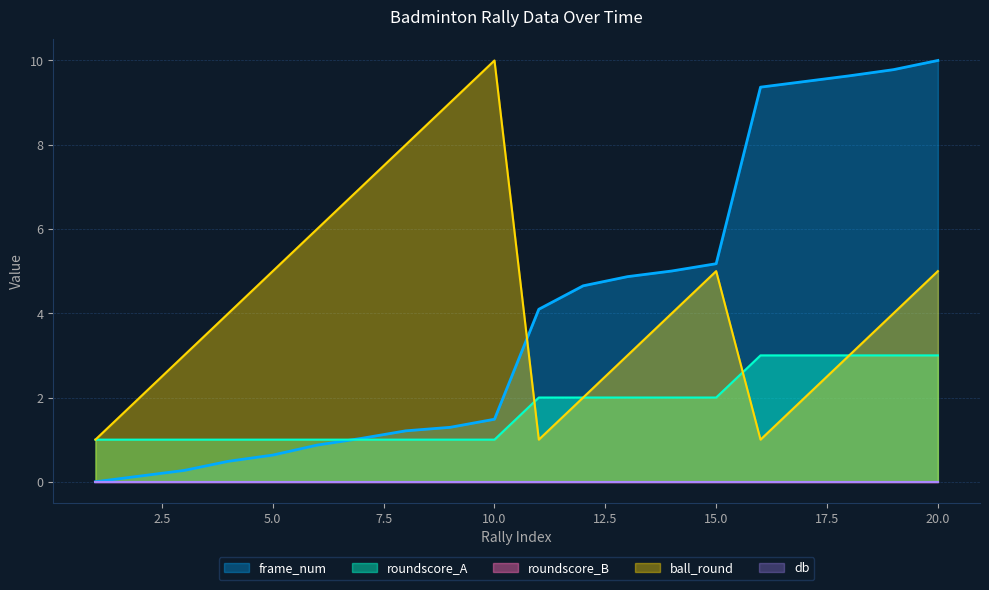

What is the difference between the frame_num values at 12 and 1?

4.7